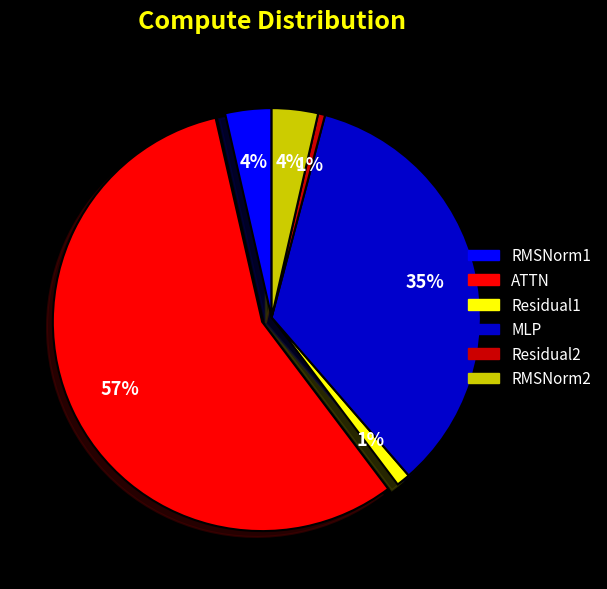

Do Residual2 and ATTN together represent more than half of the pie?

Yes